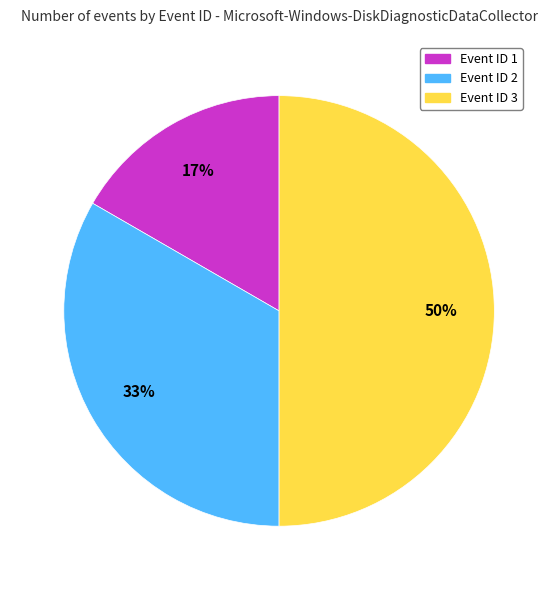

To the nearest percent, what portion does Event ID 3 represent?

50%